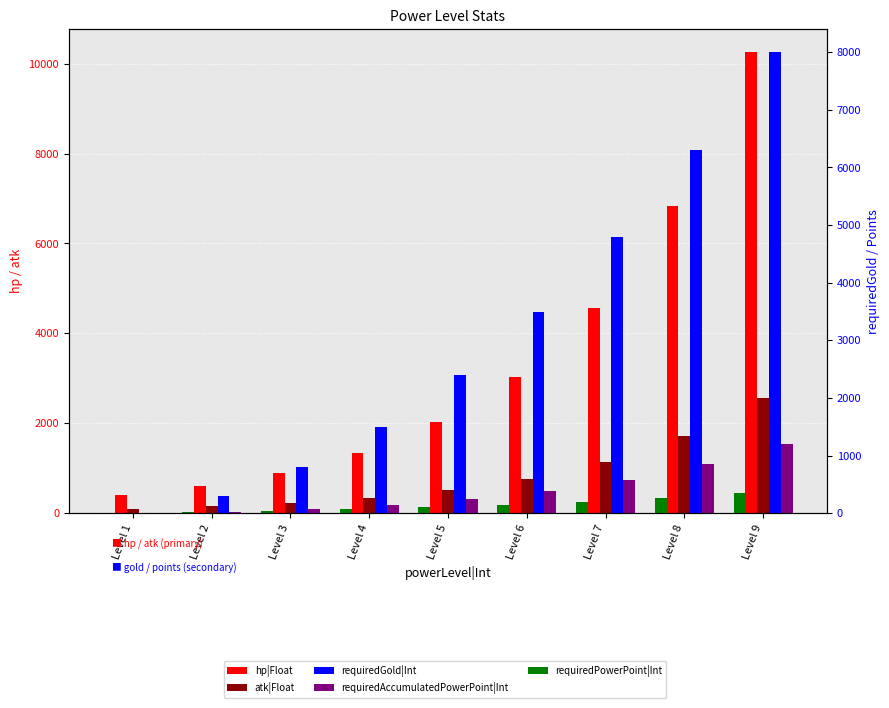

At which label does hp|Float reach its peak?

Level 9